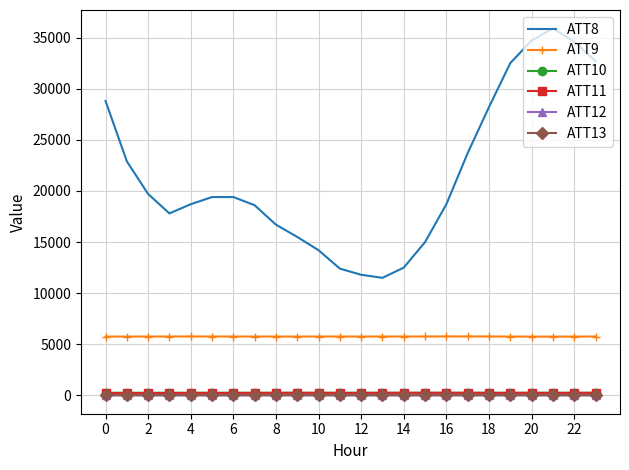

Which series has the largest total across all categories?

ATT8